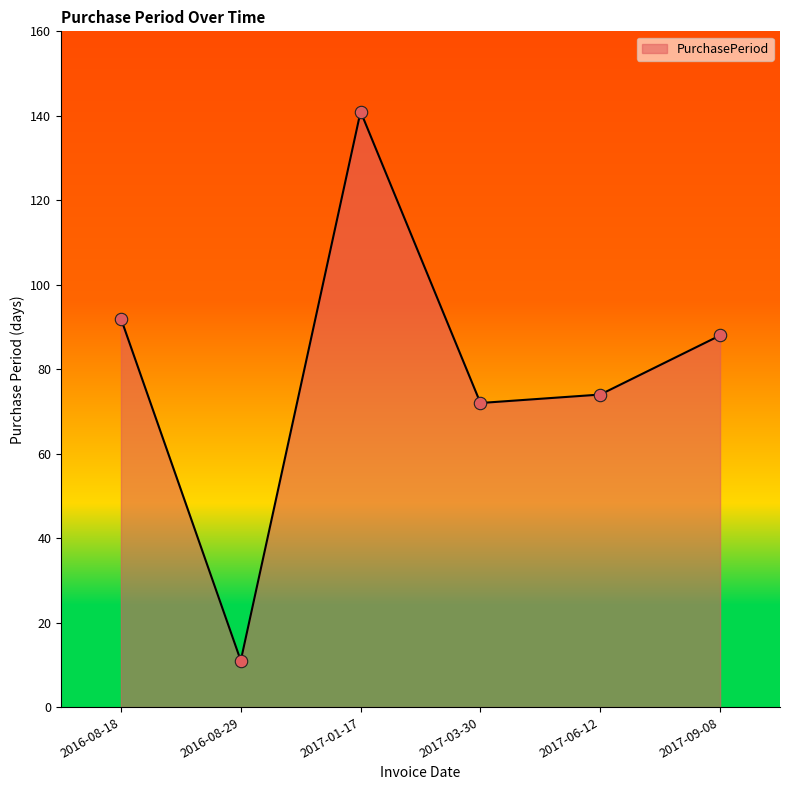

What is the change in value from 2016-08-18 to 2017-01-17?

+49